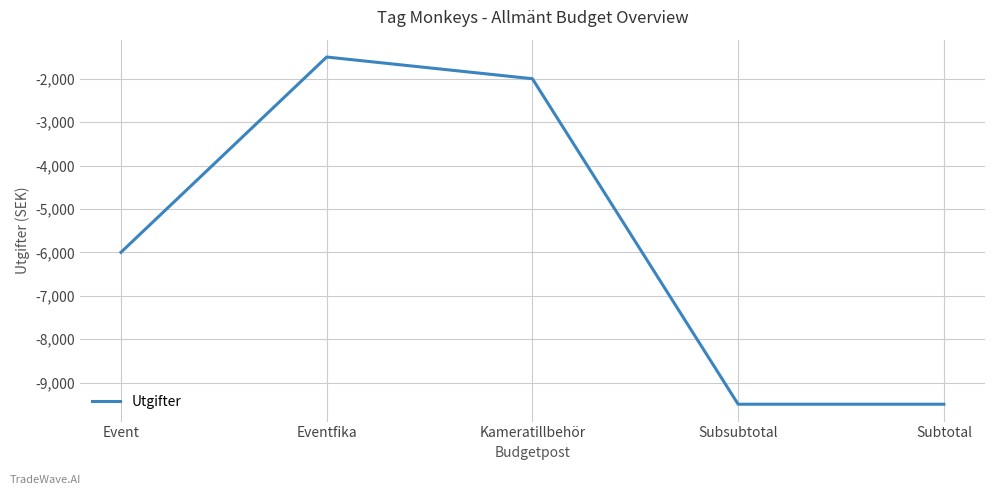

What is the smallest value displayed?

-9500